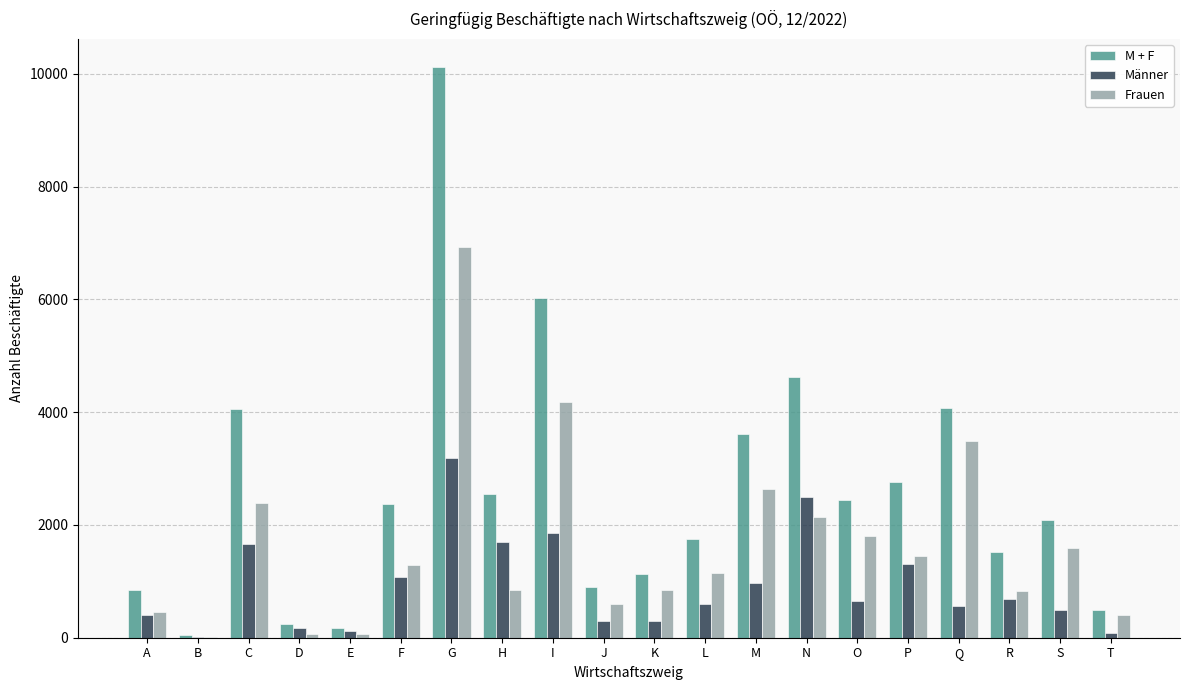

What is the spread (max minus min) of values at A?

459